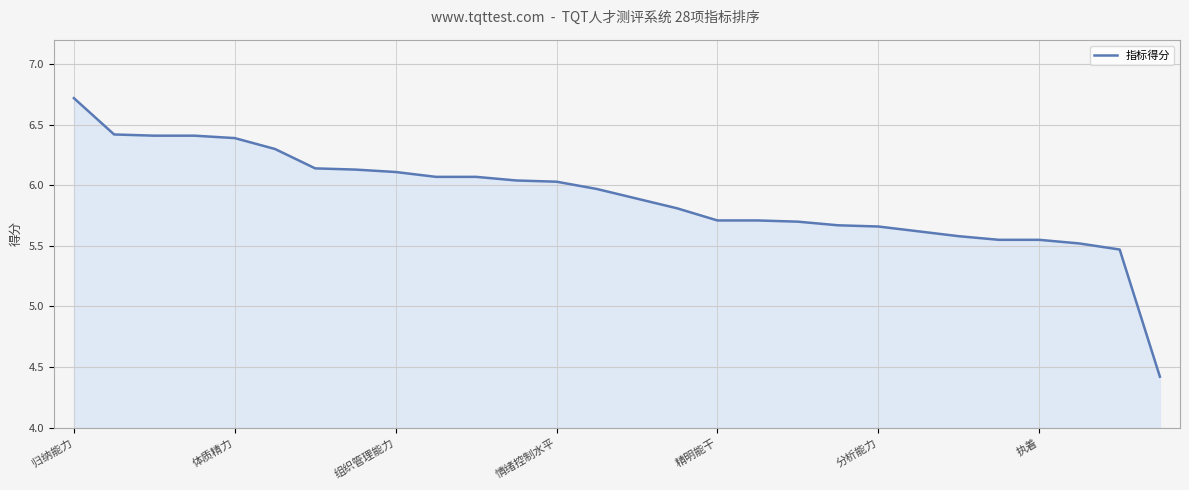

What is the maximum value shown in the chart?

6.7